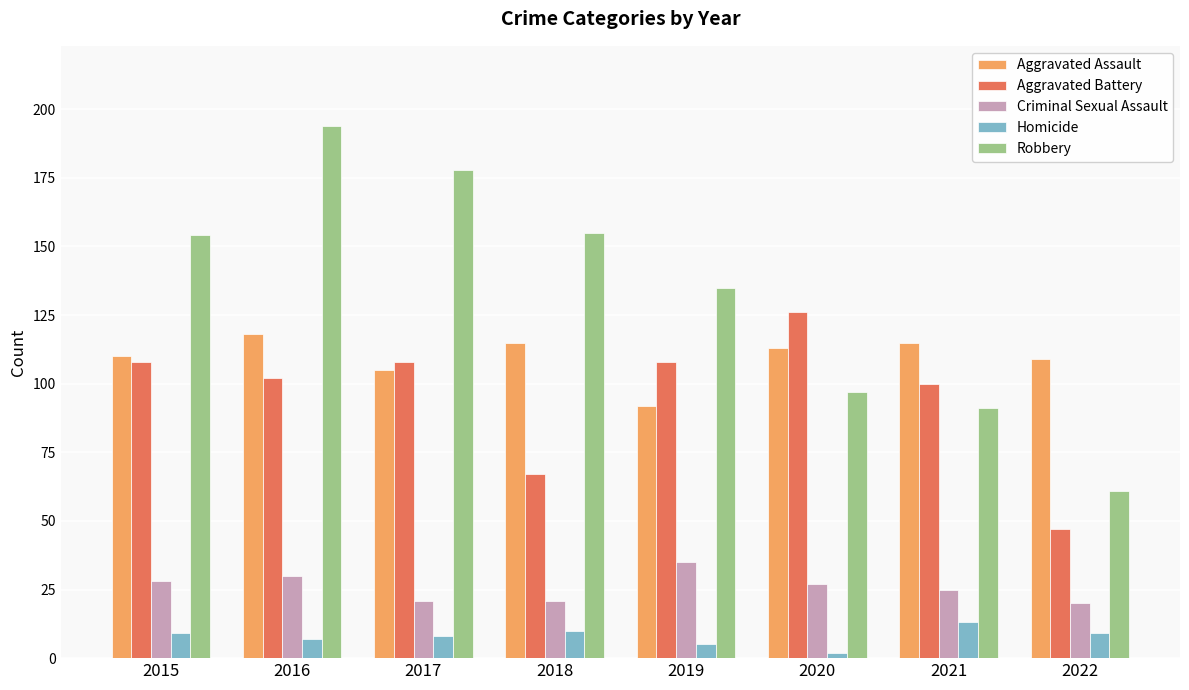

Which series changed the most between 2018 and 2022?

Robbery